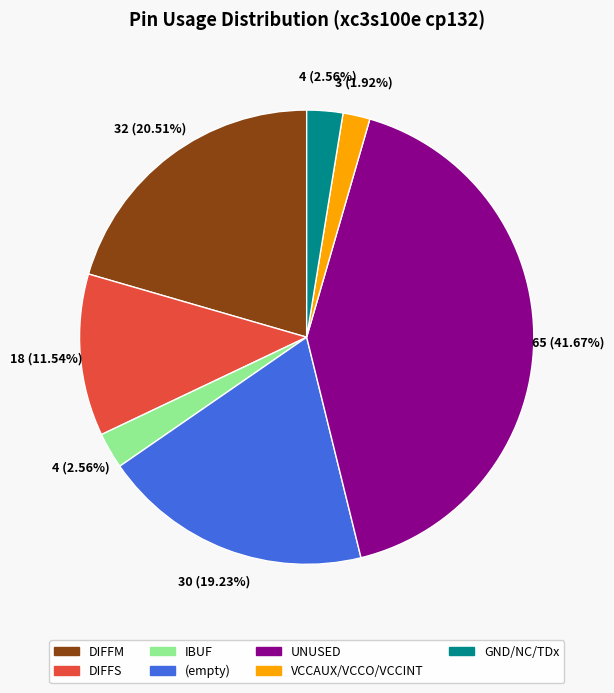

To the nearest percent, what is the difference between the largest and smallest slice percentages?

40%